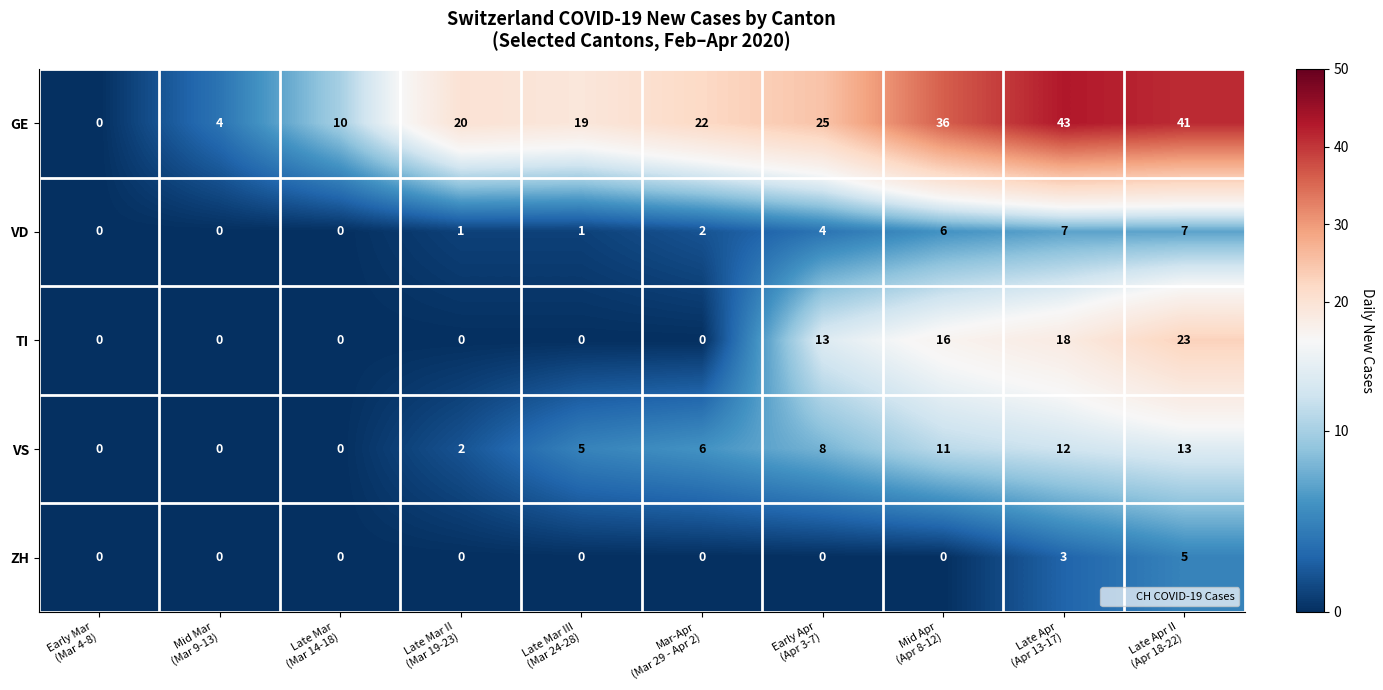

Between Mar-Apr
(Mar 29 - Apr 2) and Mid Apr
(Apr 8-12), which series saw the biggest shift?

TI